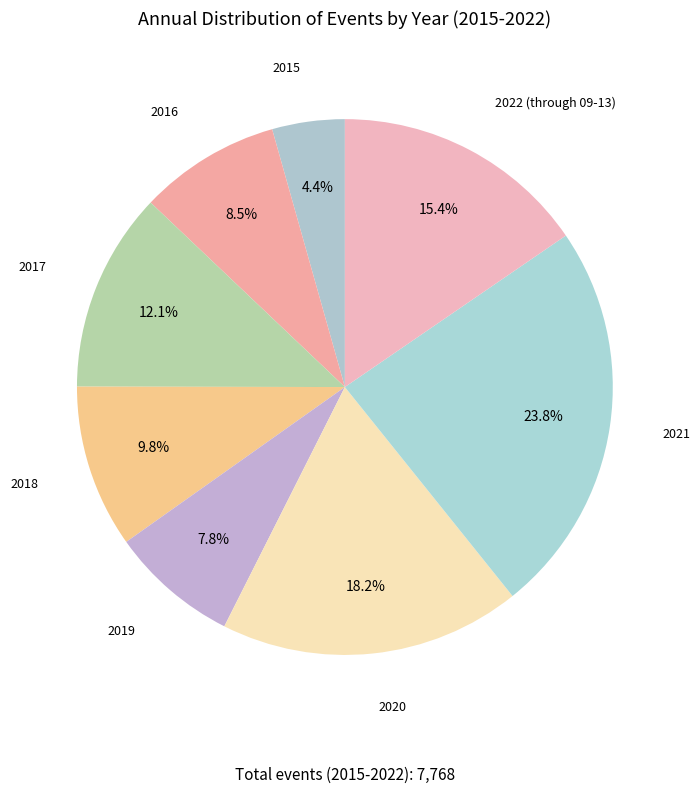

Which category has the smallest portion of the pie?

2015